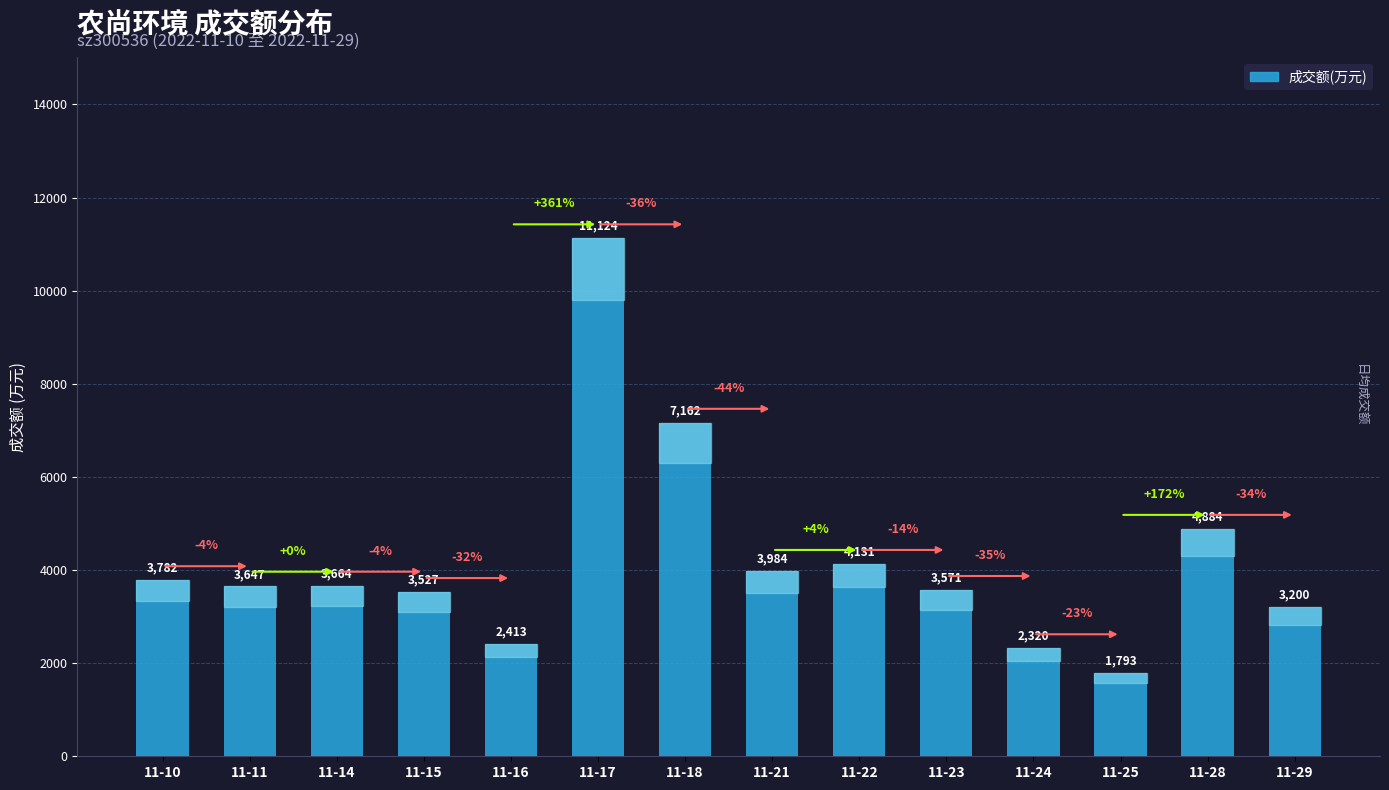

What is the minimum value shown in the chart?

1793